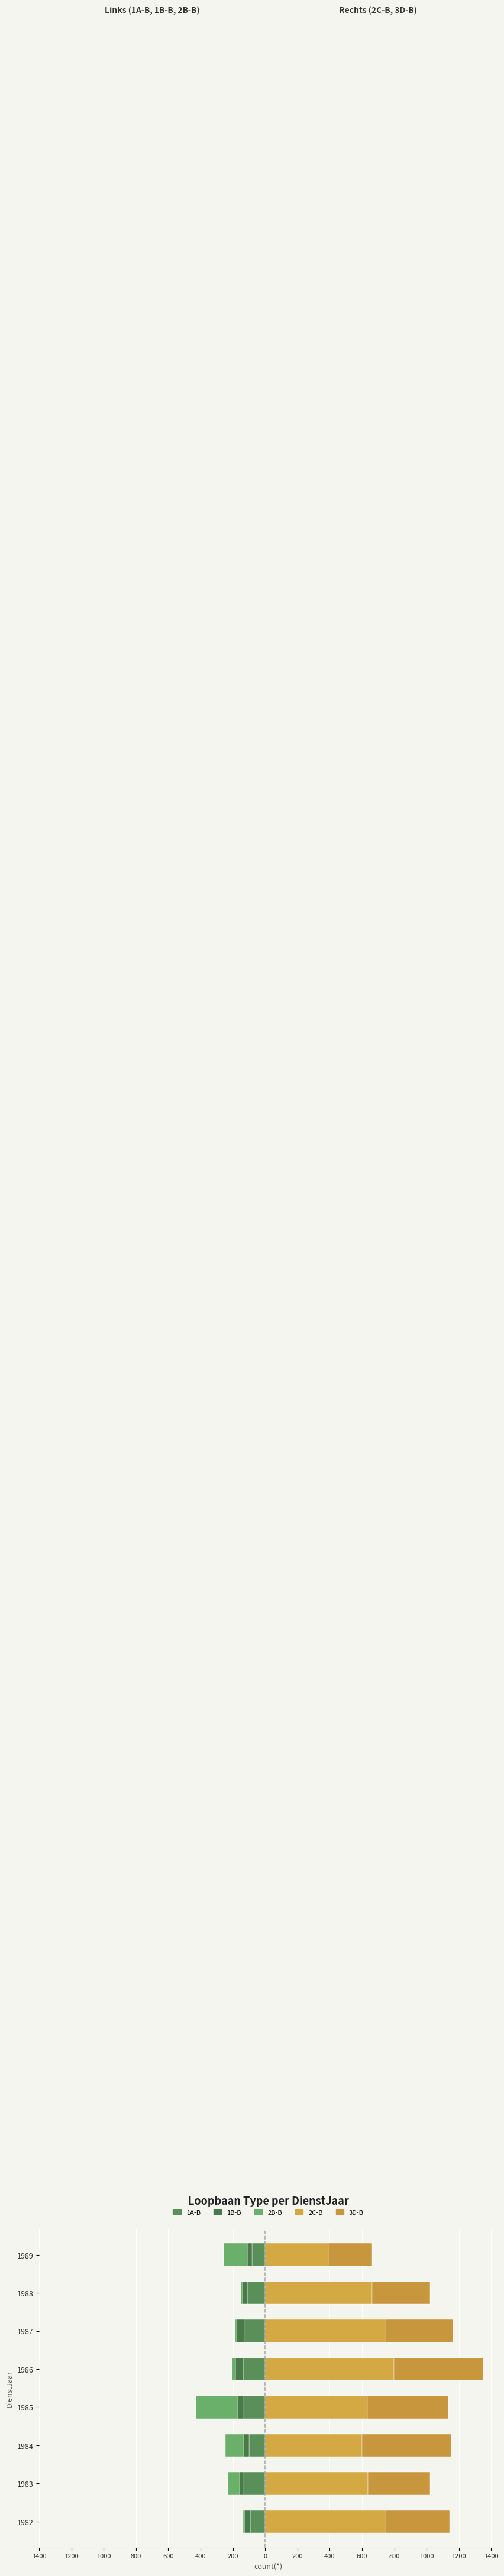

At 1985, list the series in order from smallest to largest.

2B-B, 1A-B, 1B-B, 3D-B, 2C-B